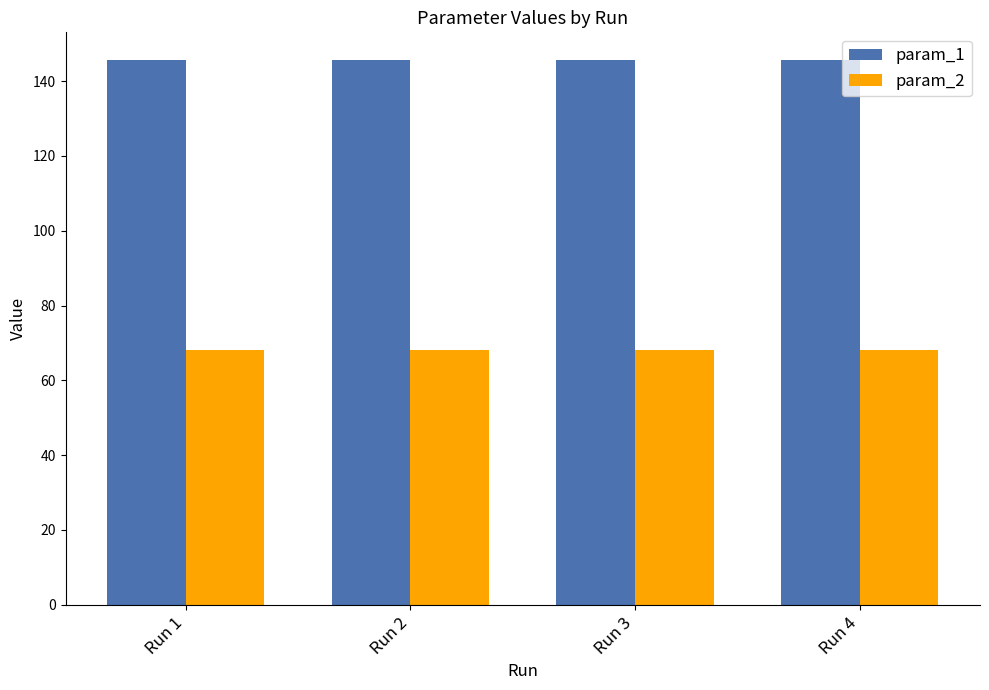

How many groups of bars are there?

4